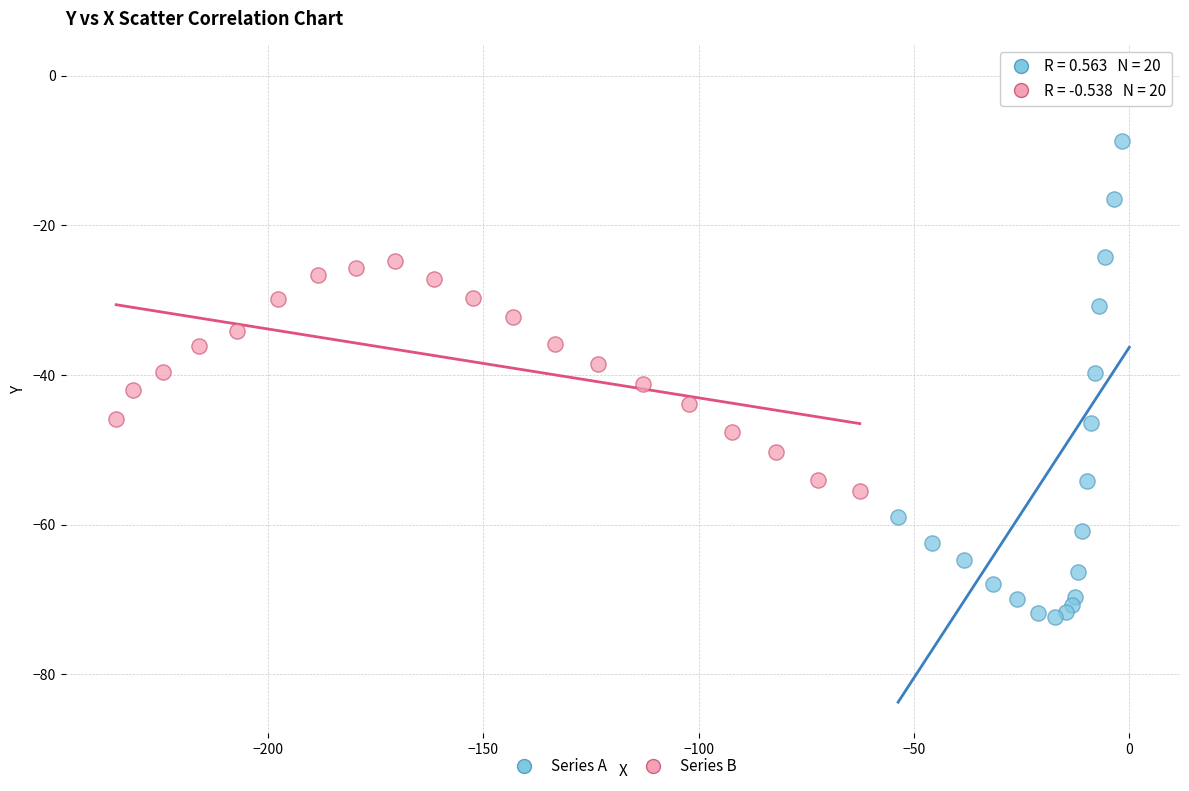

Which series reaches the maximum Y coordinate?

Series A